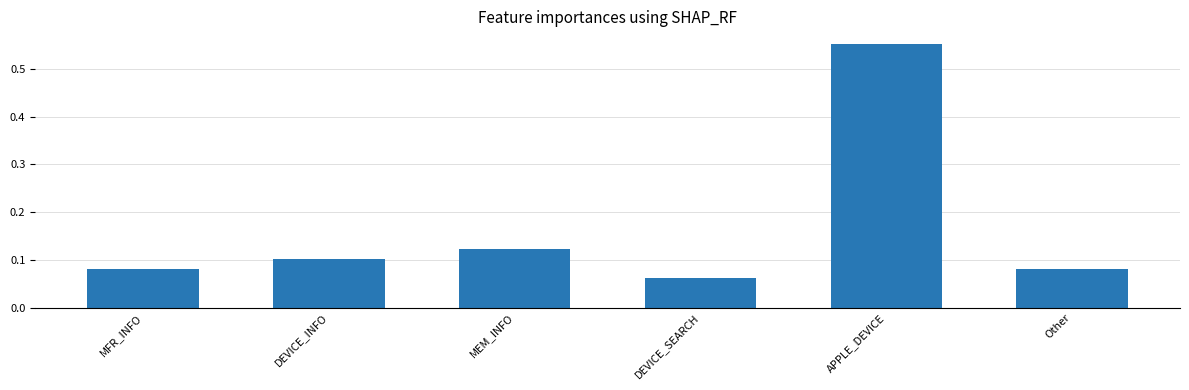

What is the sum of the values at MFR_INFO and Other?

0.2